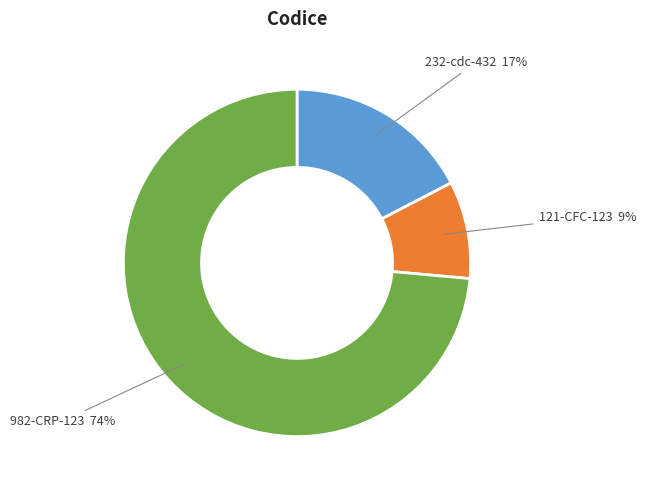

Is there a majority slice in this chart?

Yes